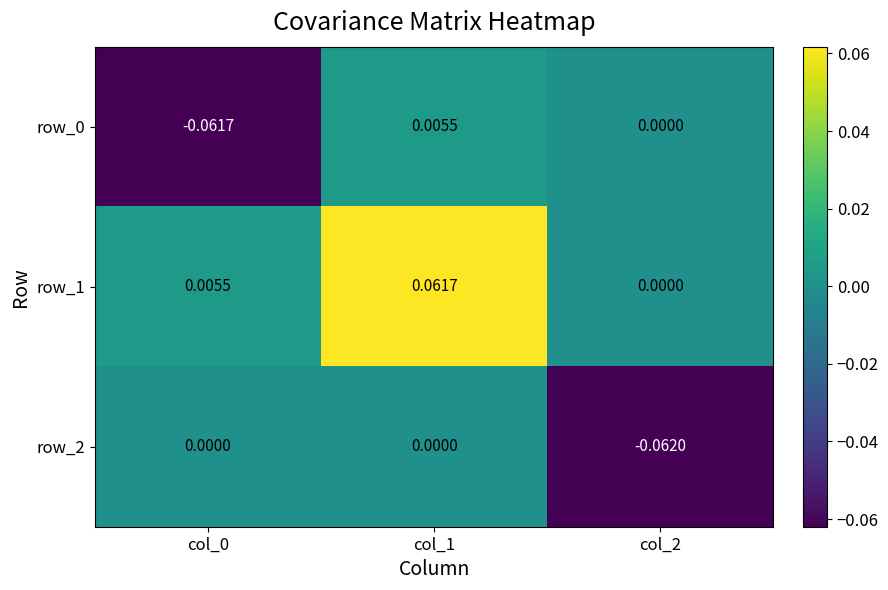

Is the value of row_1 at col_2 greater than the value of row_0 at col_1?

No